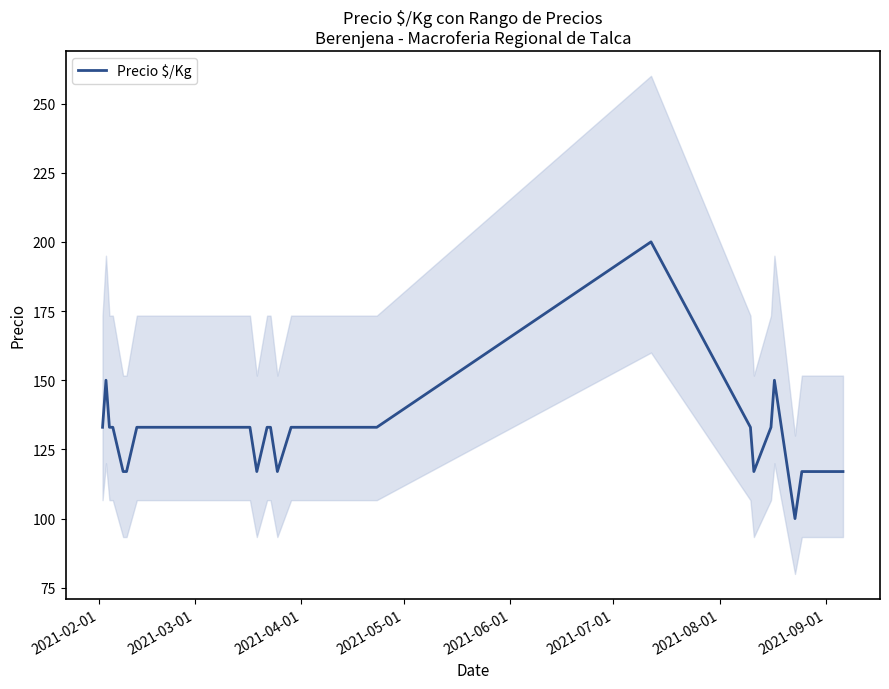

What is the minimum value for Precio $/Kg?

100